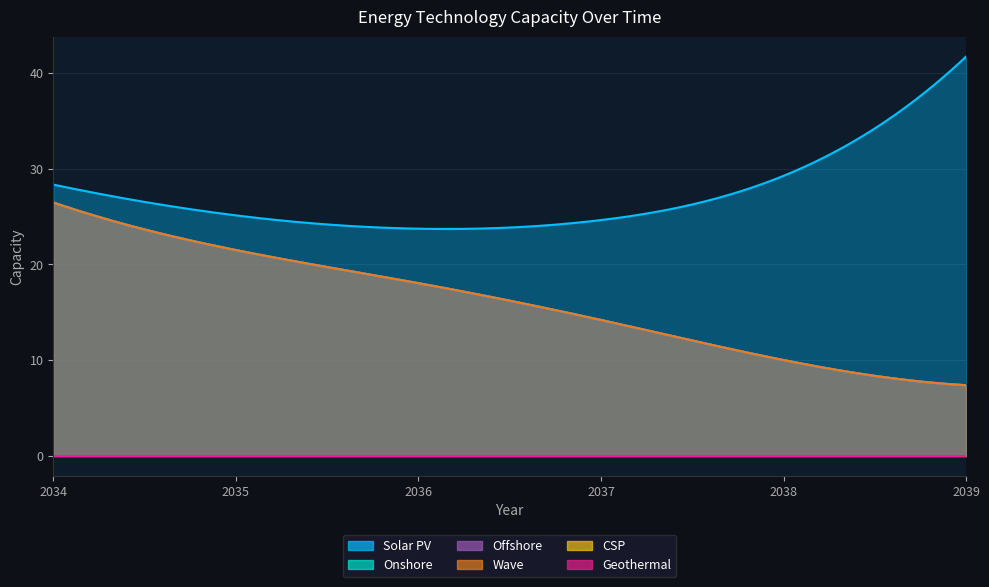

At which label is Geothermal closest to 0?

2034